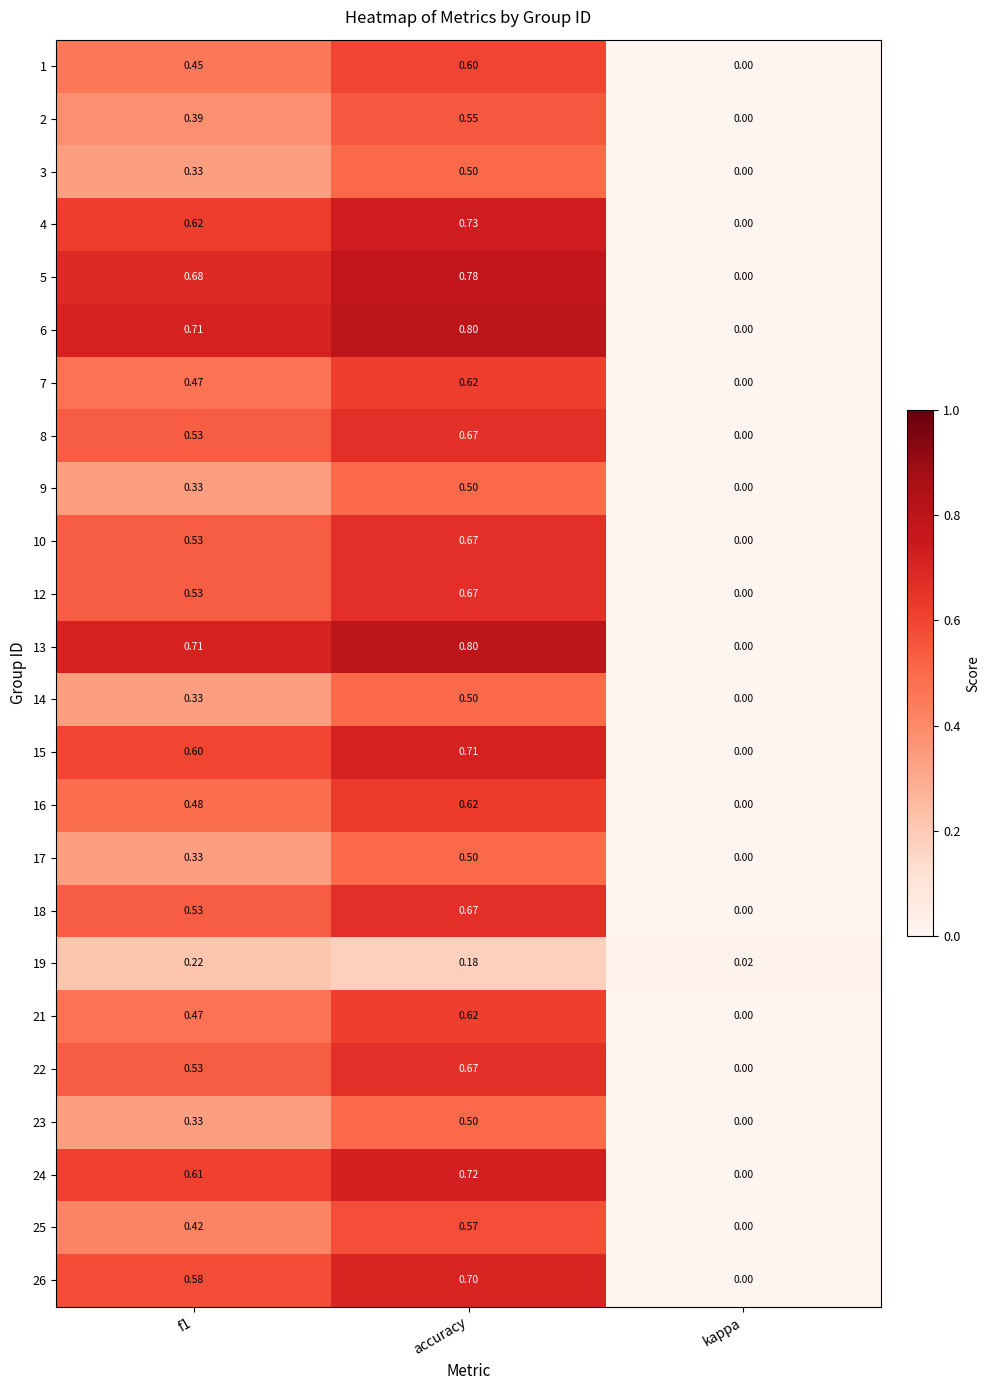

At which label is 21 closest to 0?

kappa